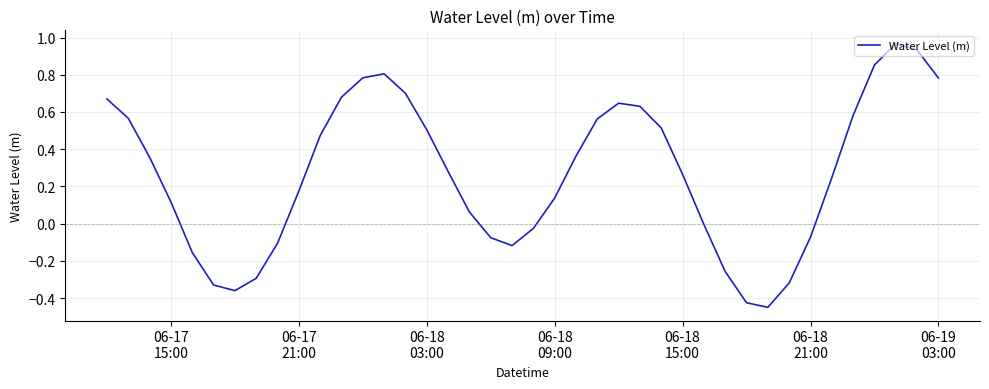

What is the difference between the maximum and minimum values?

1.4